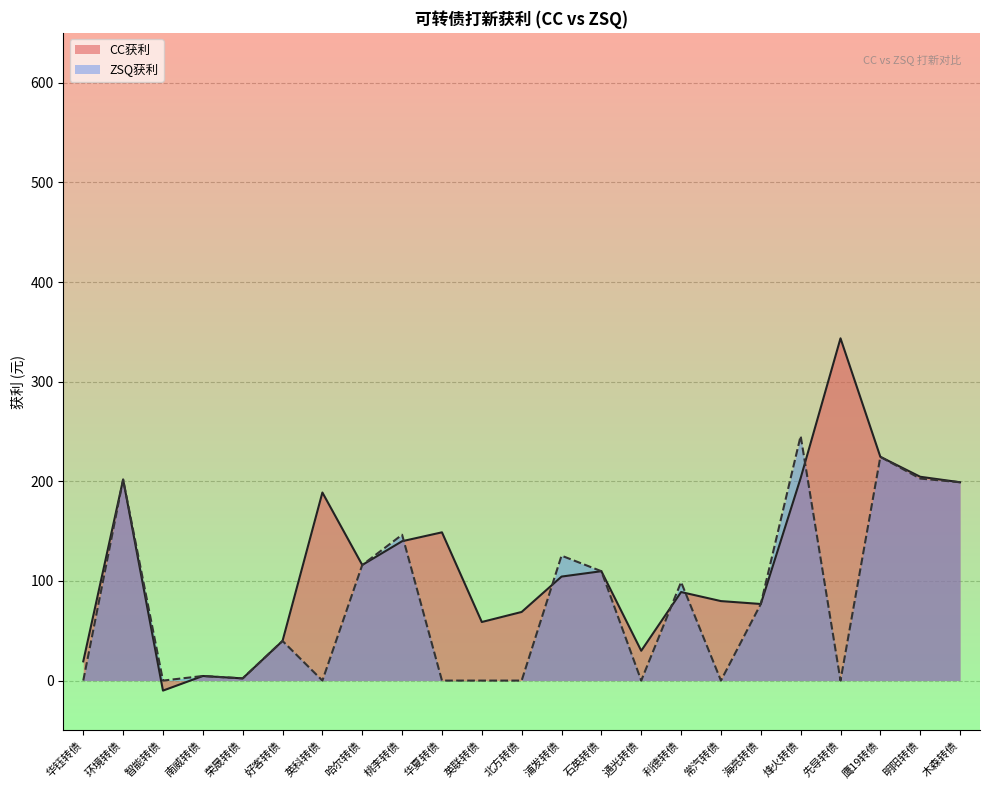

What is the value of the CC获利 point at the 16th from the left?

88.9